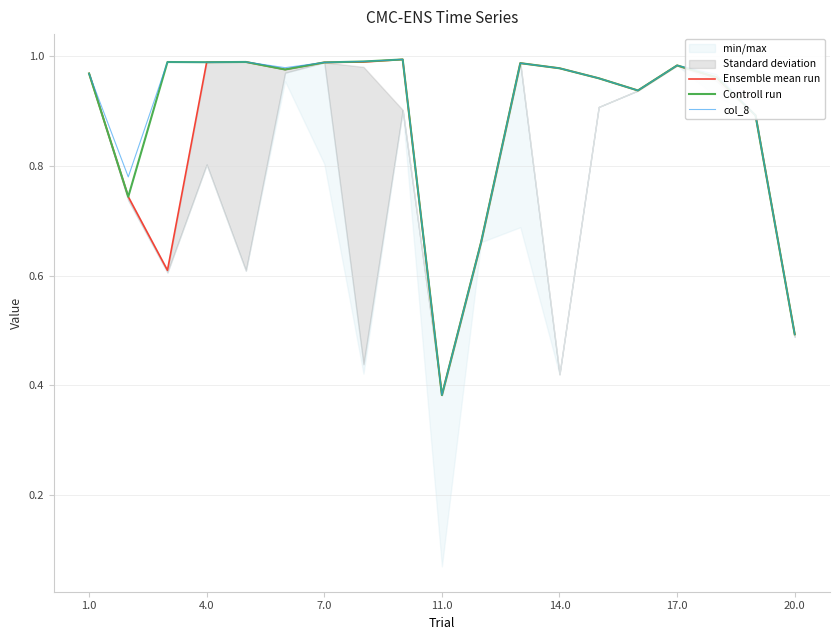

True or false: Ensemble mean run has a value of 0.3 at 1.0.

False